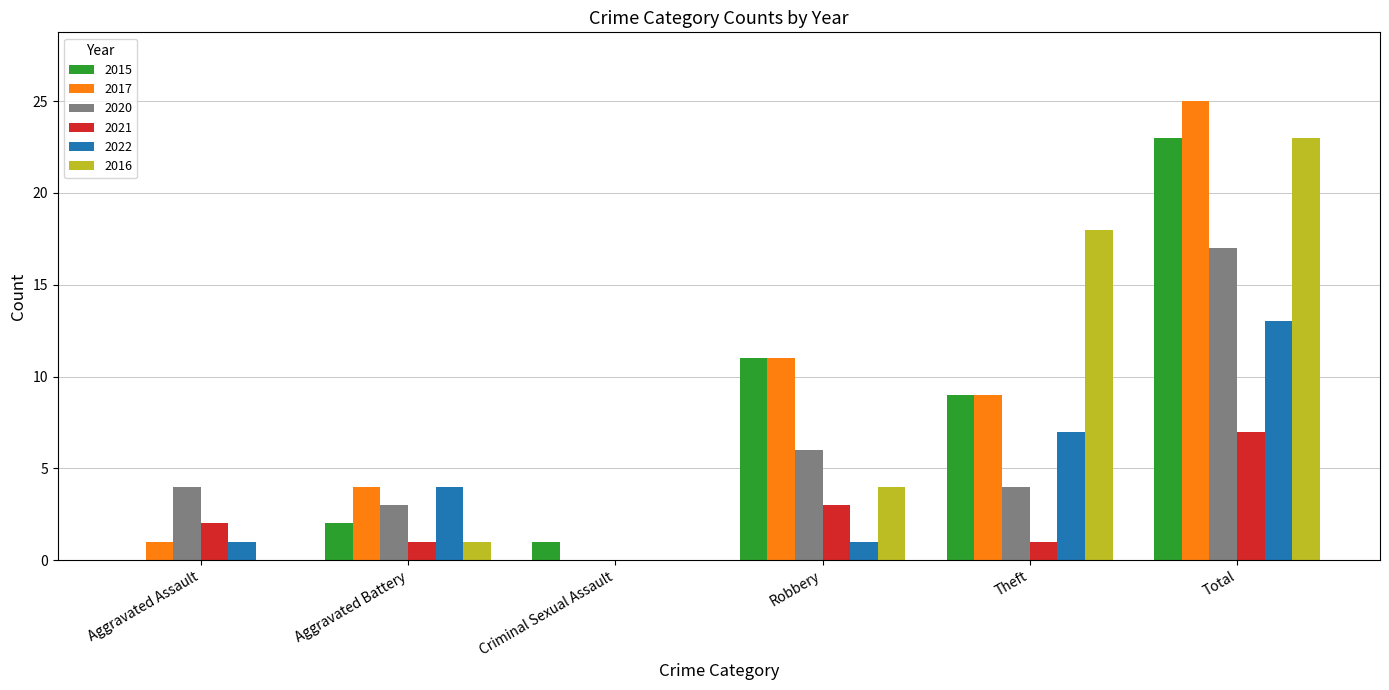

What is the maximum value for 2022?

13